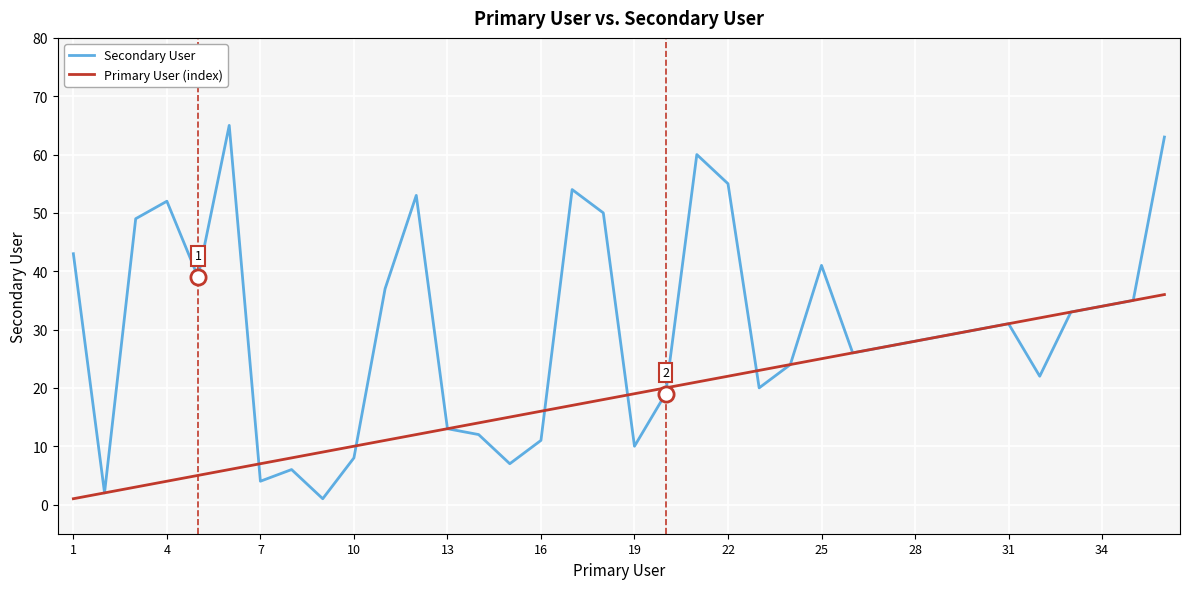

Which series has the largest range (max minus min)?

Secondary User